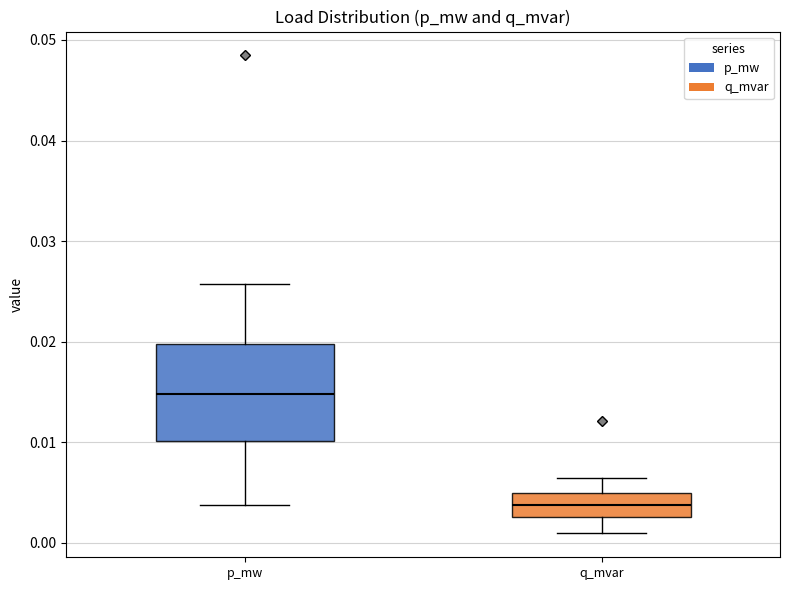

Reading left to right, transcribe this box plot: for each box, give where its median line is, the range the box spans, and where its two whiskers end, as read against the y-axis. The values are not printed on the chart, so give them approximately, as read against the axis.

p_mw: median 0.015, box 0.010 to 0.020, whiskers 0.004 to 0.026
q_mvar: median 0.004, box 0.003 to 0.005, whiskers 0.001 to 0.006